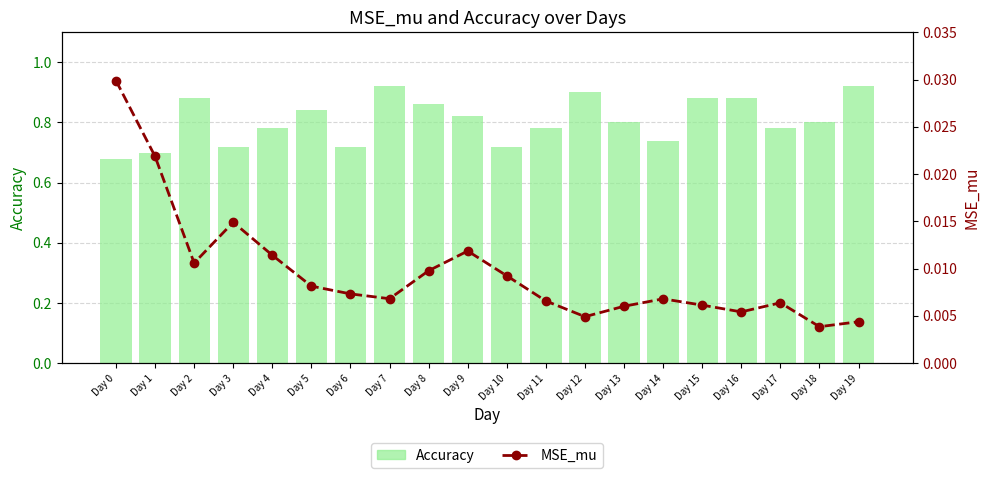

The Accuracy series shows 0.4 at Day 6. True or false?

False